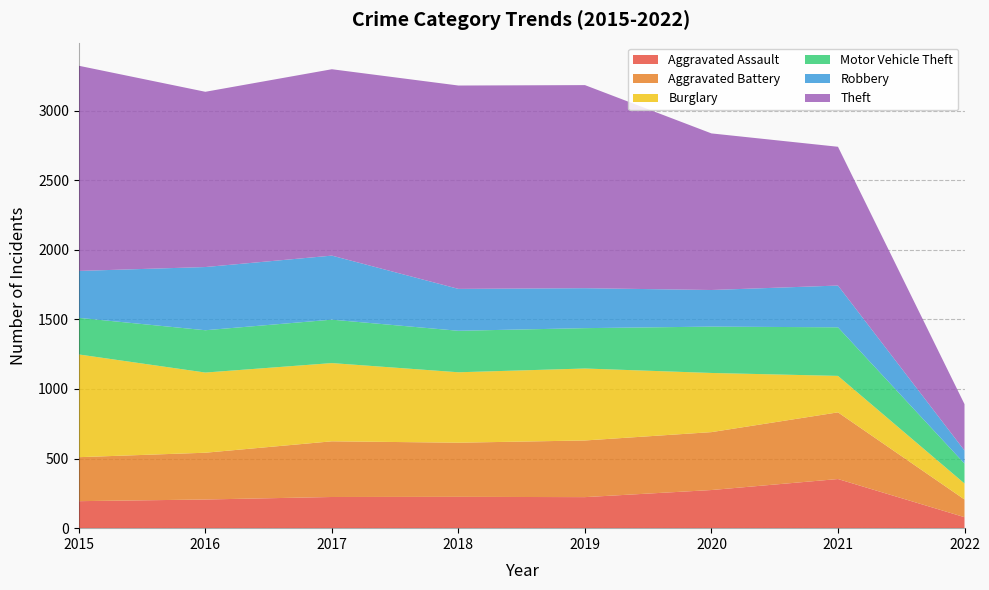

Reading right to left, transcribe all the data shown in this chart.

Aggravated Assault: 2022=79	2021=353	2020=274	2019=223	2018=225	2017=224	2016=206	2015=194
Aggravated Battery: 2022=127	2021=479	2020=416	2019=407	2018=389	2017=400	2016=336	2015=316
Burglary: 2022=115	2021=262	2020=425	2019=517	2018=506	2017=562	2016=576	2015=738
Motor Vehicle Theft: 2022=143	2021=349	2020=333	2019=290	2018=298	2017=312	2016=304	2015=263
Robbery: 2022=94	2021=300	2020=263	2019=287	2018=301	2017=460	2016=454	2015=337
Theft: 2022=333	2021=997	2020=1125	2019=1459	2018=1461	2017=1339	2016=1259	2015=1474